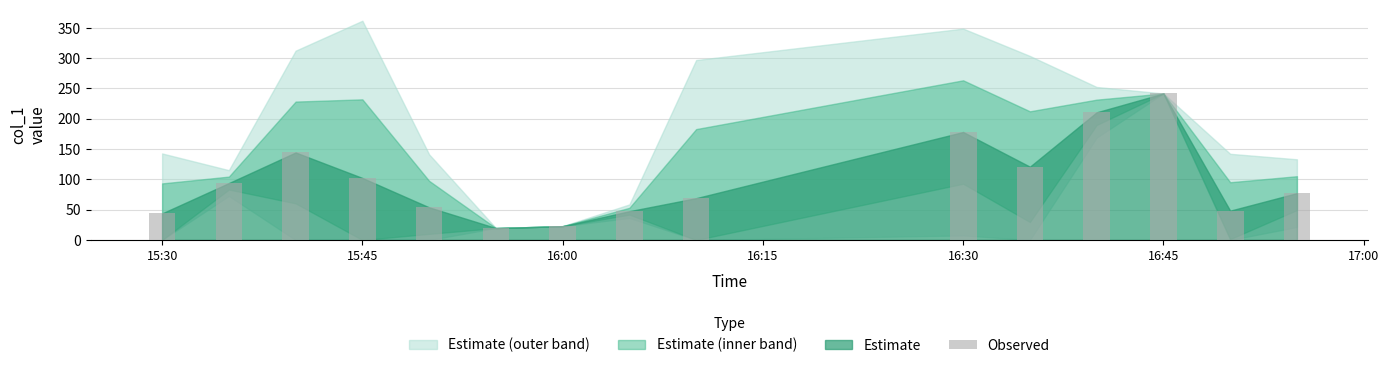

What is the minimum value shown in the chart?

19.7